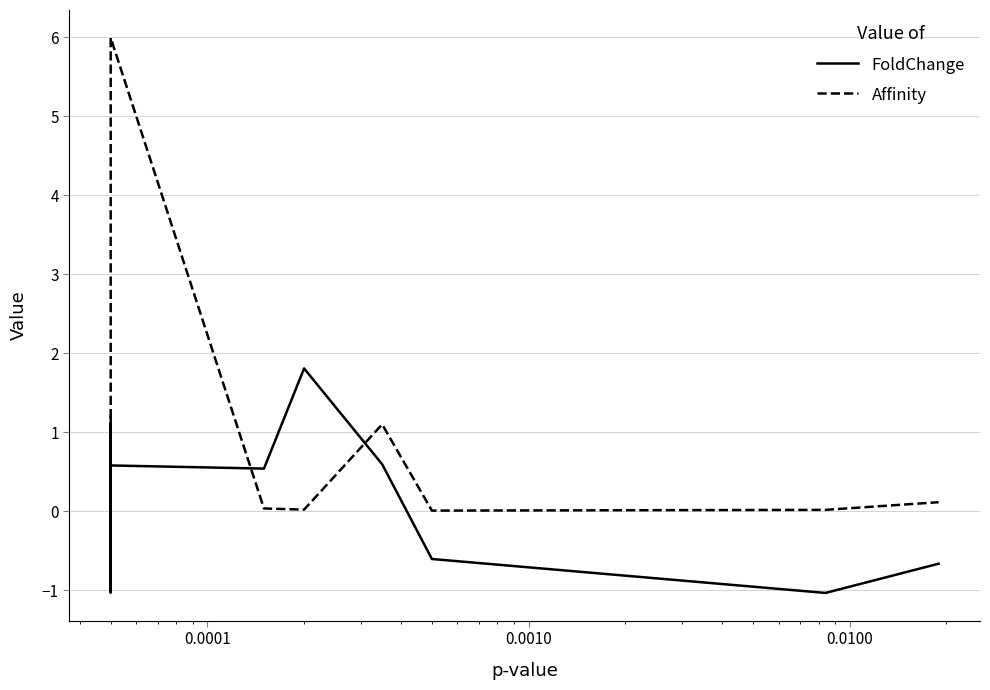

What is the difference between the maximum and second lowest values in the FoldChange series?

2.8